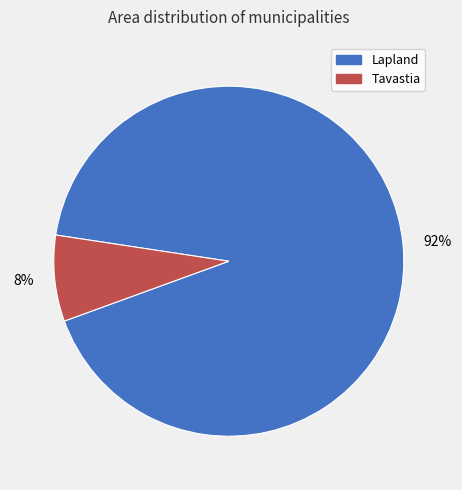

Between 8% and 92%, which is larger?

92%